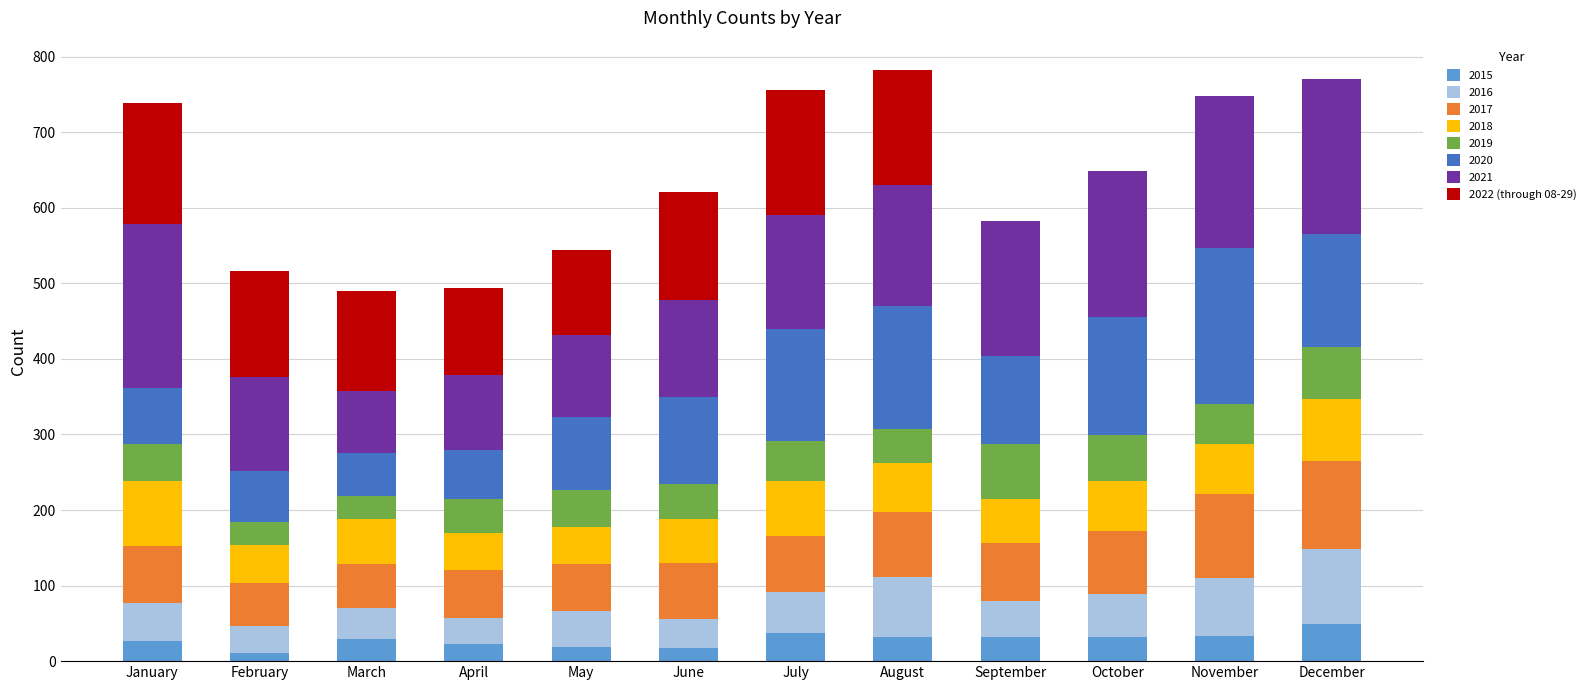

What is the total value across all series at April?

494